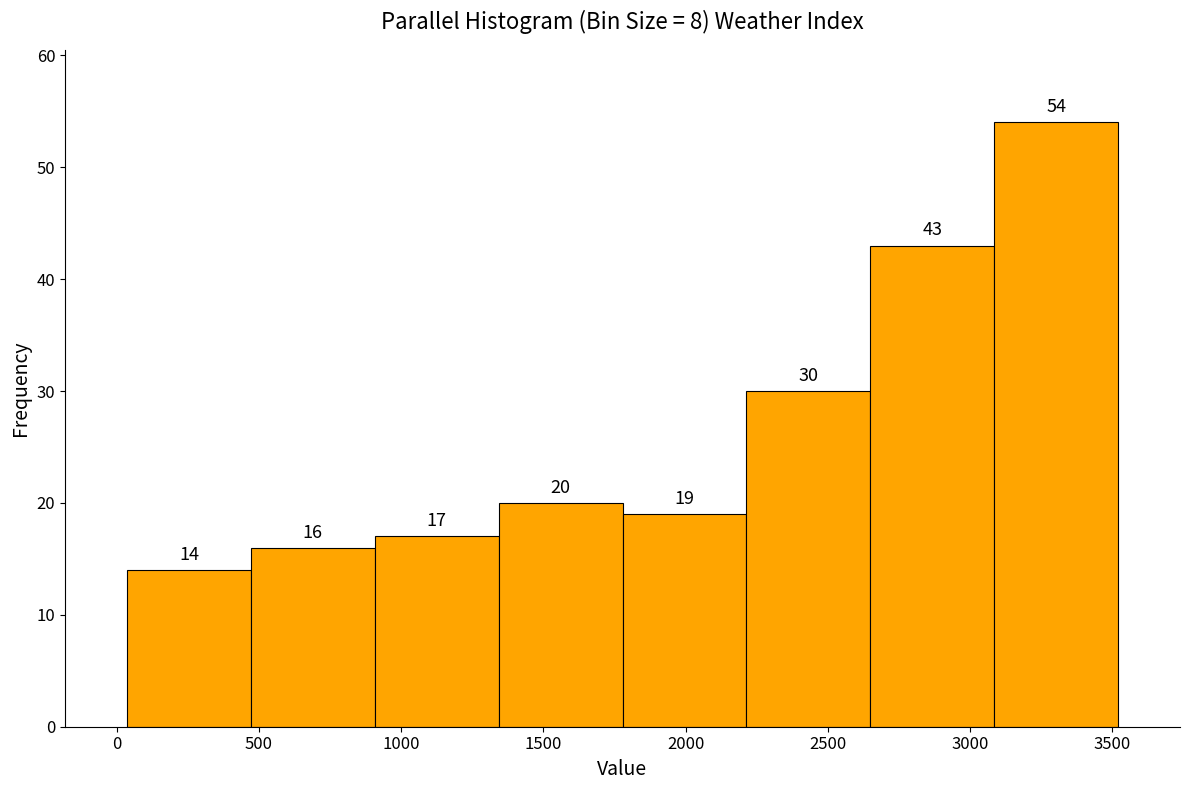

Reading left to right, transcribe this chart: for each bar, give the range it covers on the x-axis and its height. The bar edges are not printed on the chart, so give them approximately, as read against the axis.

50 to 450: 14
450 to 900: 16
900 to 1350: 17
1350 to 1800: 20
1800 to 2200: 19
2200 to 2650: 30
2650 to 3100: 43
3100 to 3500: 54